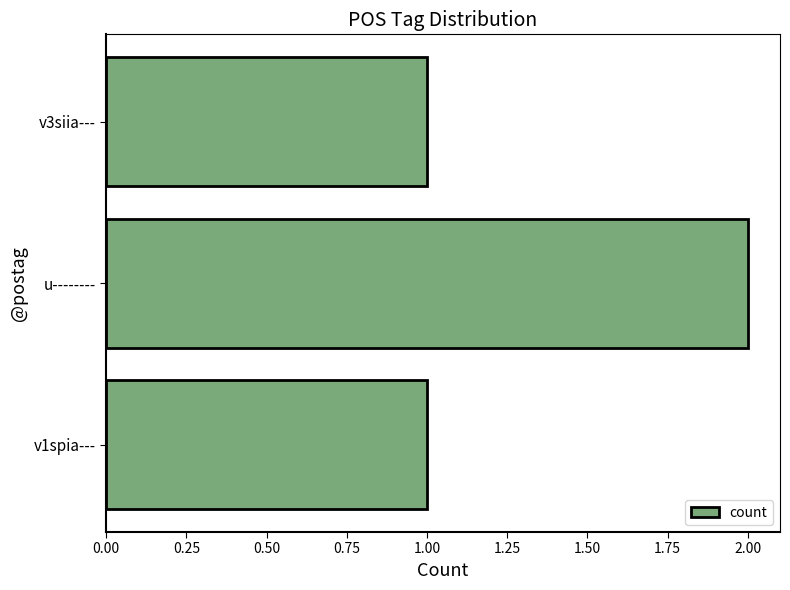

Which label corresponds to the largest value in the chart?

u--------